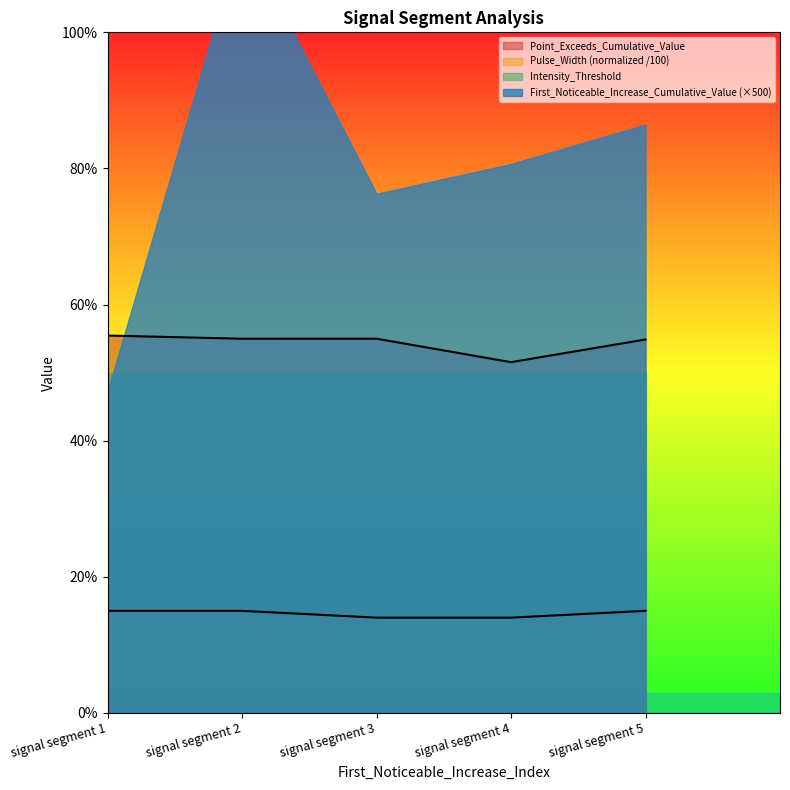

True or false: Pulse_Width has more than 2 points higher than both neighbors.

False